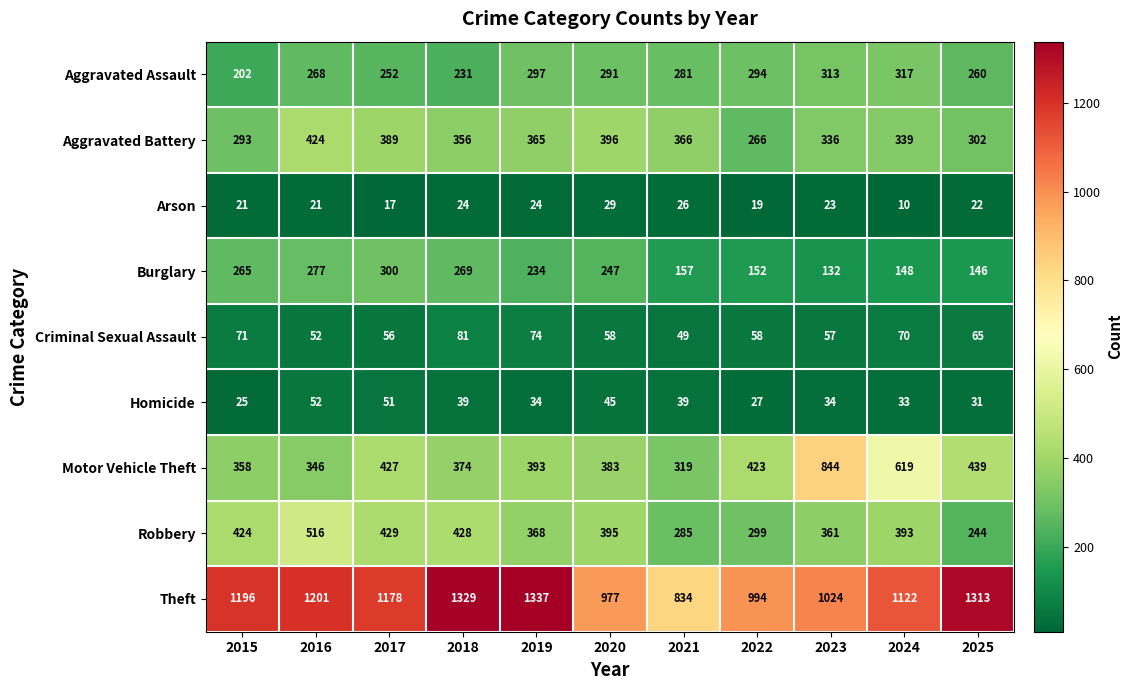

What is the maximum value shown in the chart?

1337